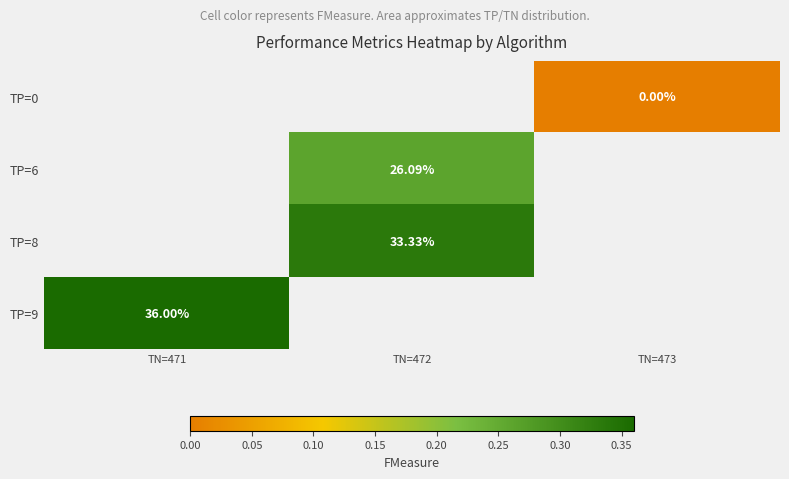

The TP=0 series shows 0.0 at TN=473. True or false?

True